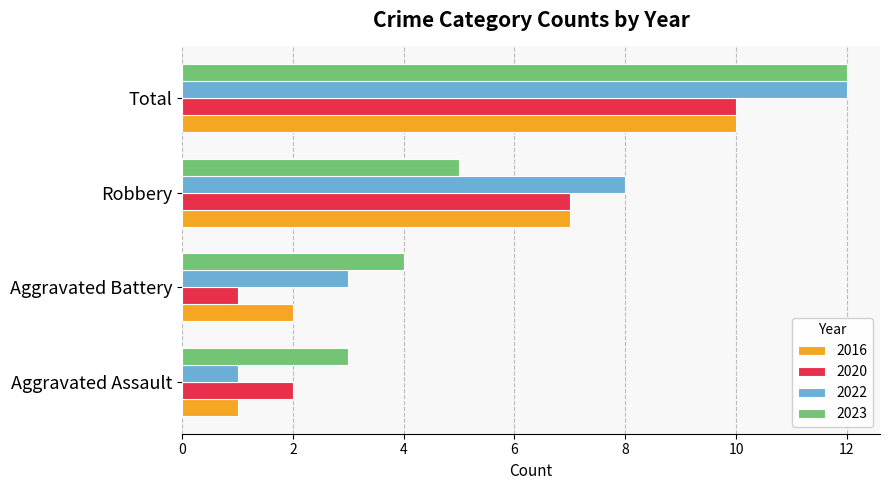

What is the sum of the 2016 values at Total and Aggravated Battery?

12